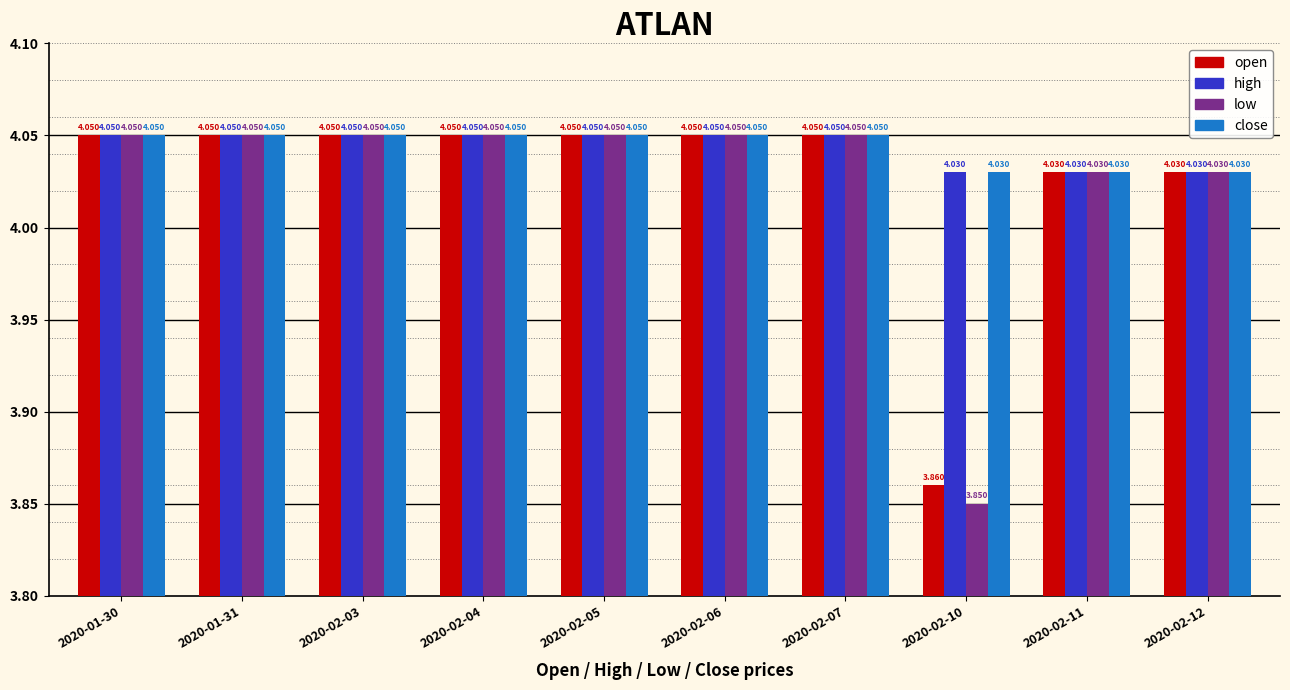

What is the greatest value displayed?

4.0